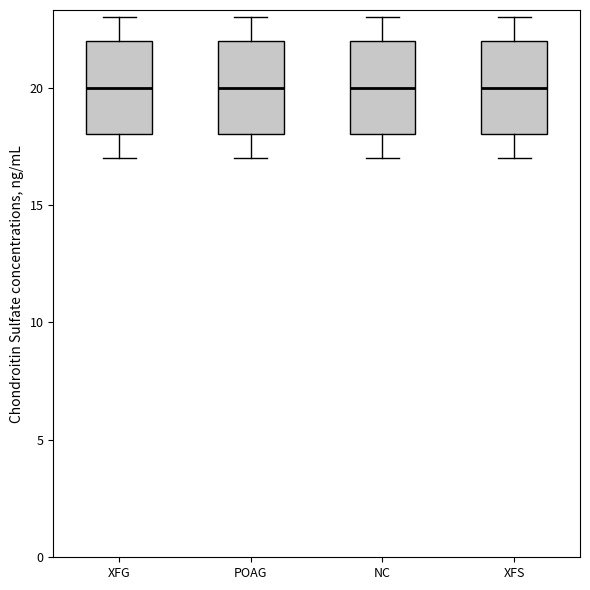

Reading left to right, transcribe this box plot: for each box, give where its median line is, the range the box spans, and where its two whiskers end, as read against the y-axis. The values are not printed on the chart, so give them approximately, as read against the axis.

XFG: median 20, box 18 to 22, whiskers 17 to 23
POAG: median 20, box 18 to 22, whiskers 17 to 23
NC: median 20, box 18 to 22, whiskers 17 to 23
XFS: median 20, box 18 to 22, whiskers 17 to 23